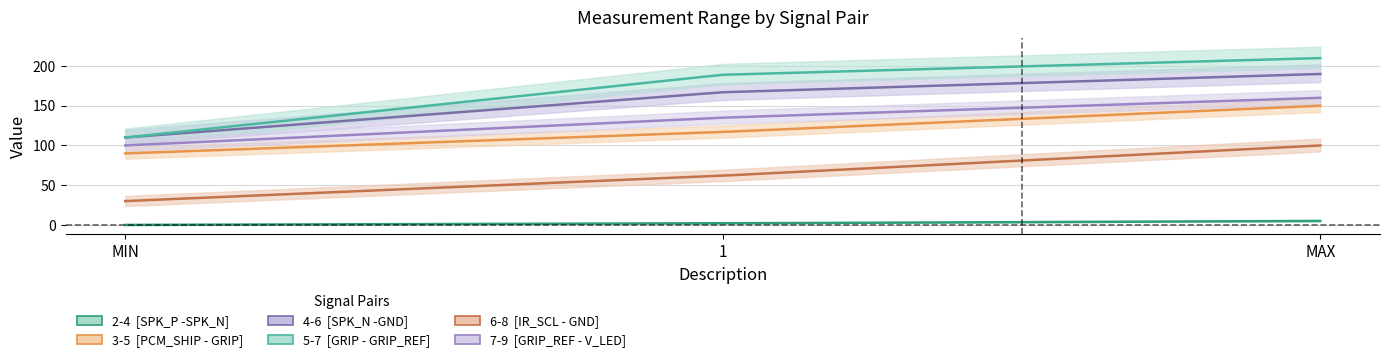

What is the label of the 2nd point from the right?

1